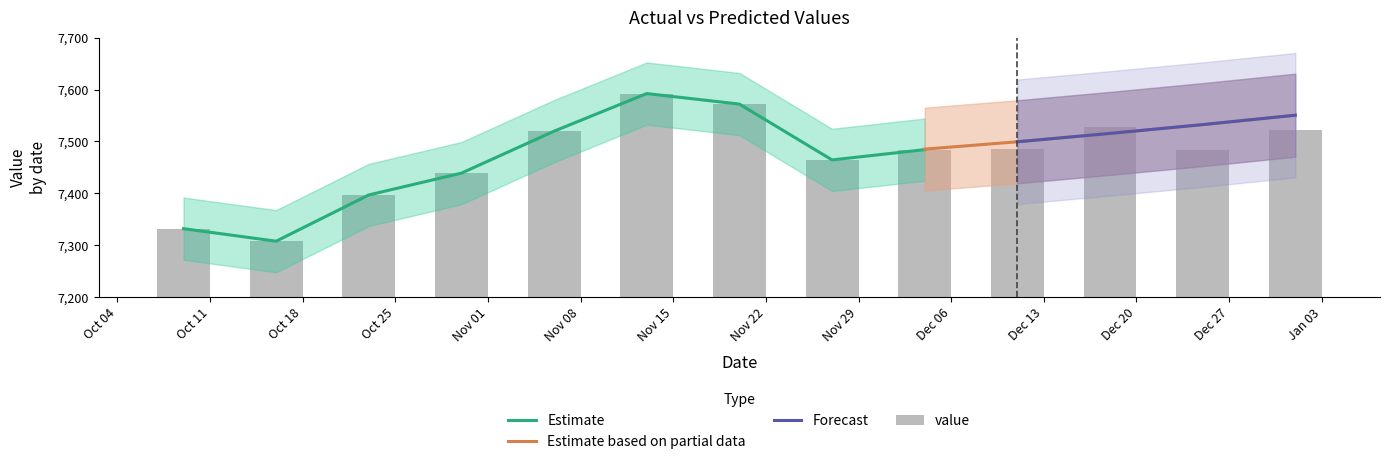

The chart shows a value of 10675.9 at Jan 03. True or false?

False